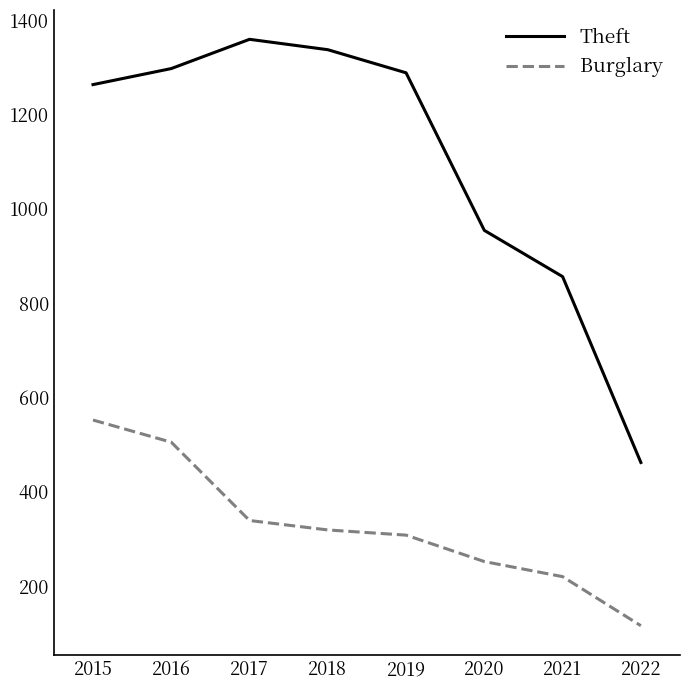

Reading right to left, transcribe all the data shown in this chart.

Theft: 2022=462	2021=856	2020=954	2019=1288	2018=1337	2017=1359	2016=1297	2015=1263
Burglary: 2022=116	2021=220	2020=252	2019=308	2018=319	2017=339	2016=505	2015=552